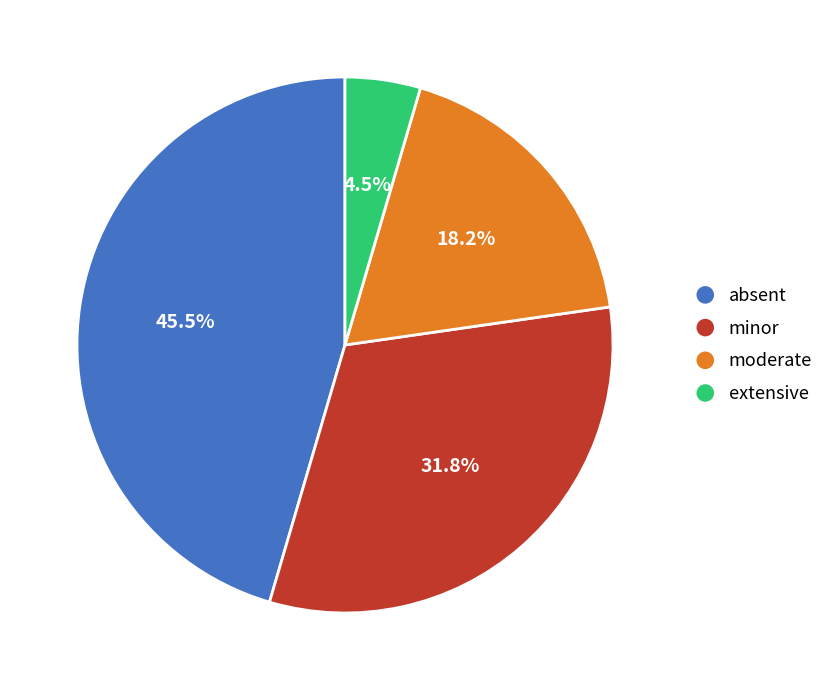

Combined, what portion of the pie is moderate and extensive?

22.7%